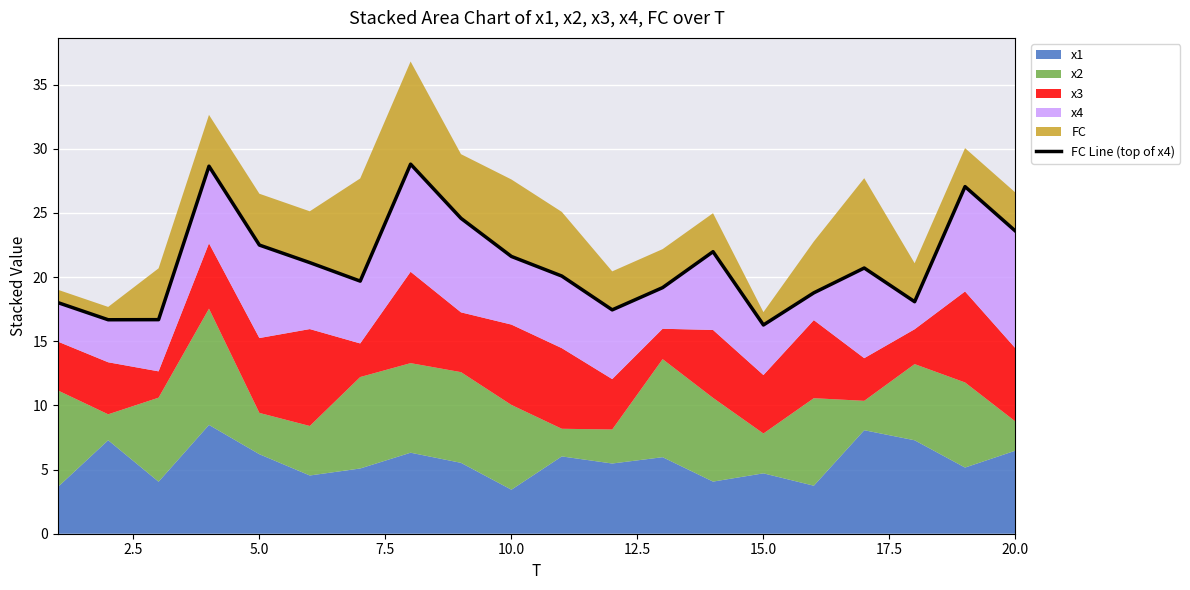

Reading left to right, transcribe all the data shown in this chart.

18.0	16.7	16.7	28.6	22.5	21.1	19.7	28.8	24.6	21.6	20.1	17.4	19.2	22.0	16.3	18.8	20.7	18.1	27.1	23.6